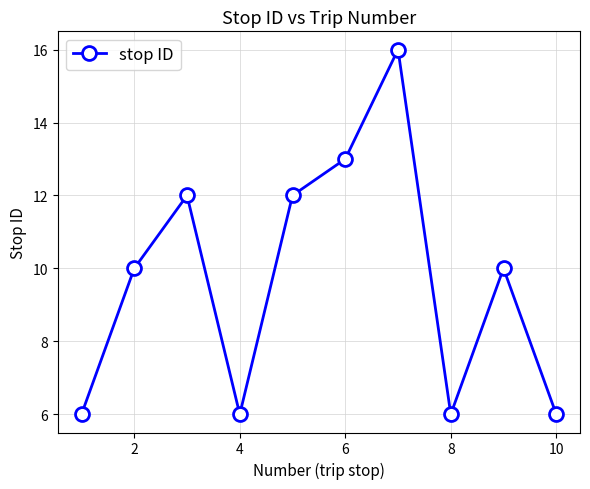

Reading right to left, list all the values displayed in this chart.

6	10	6	16	13	12	6	12	10	6